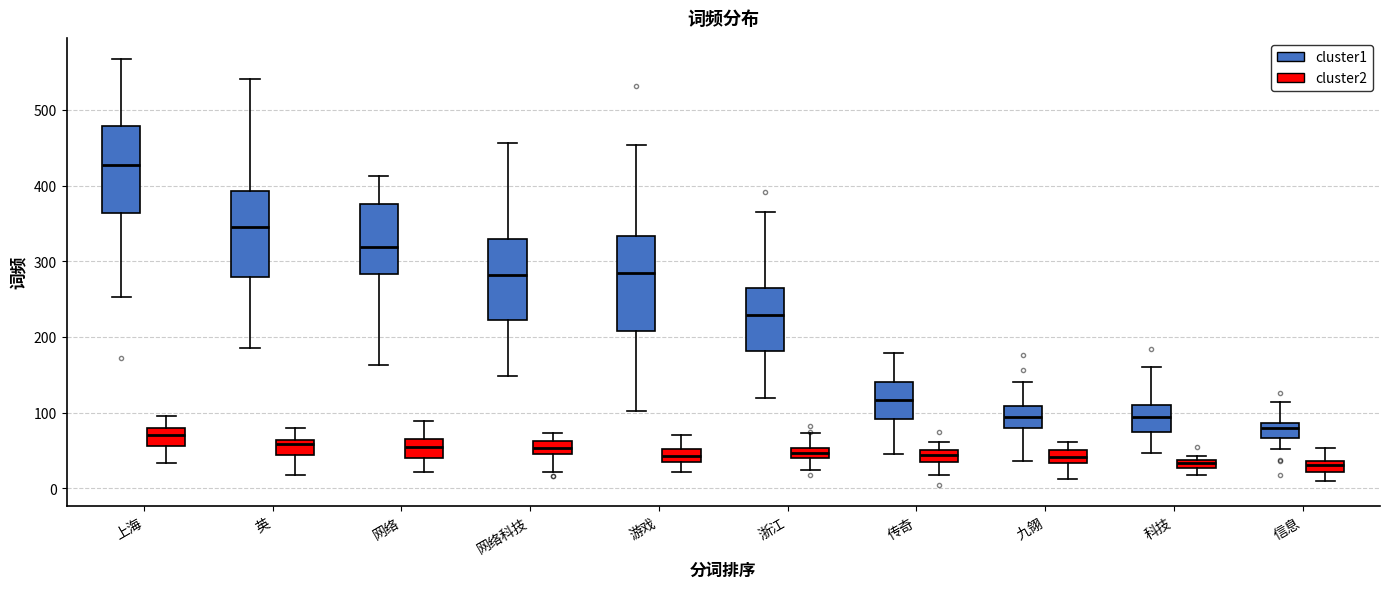

Which box has the highest median line?

上海 (cluster1)